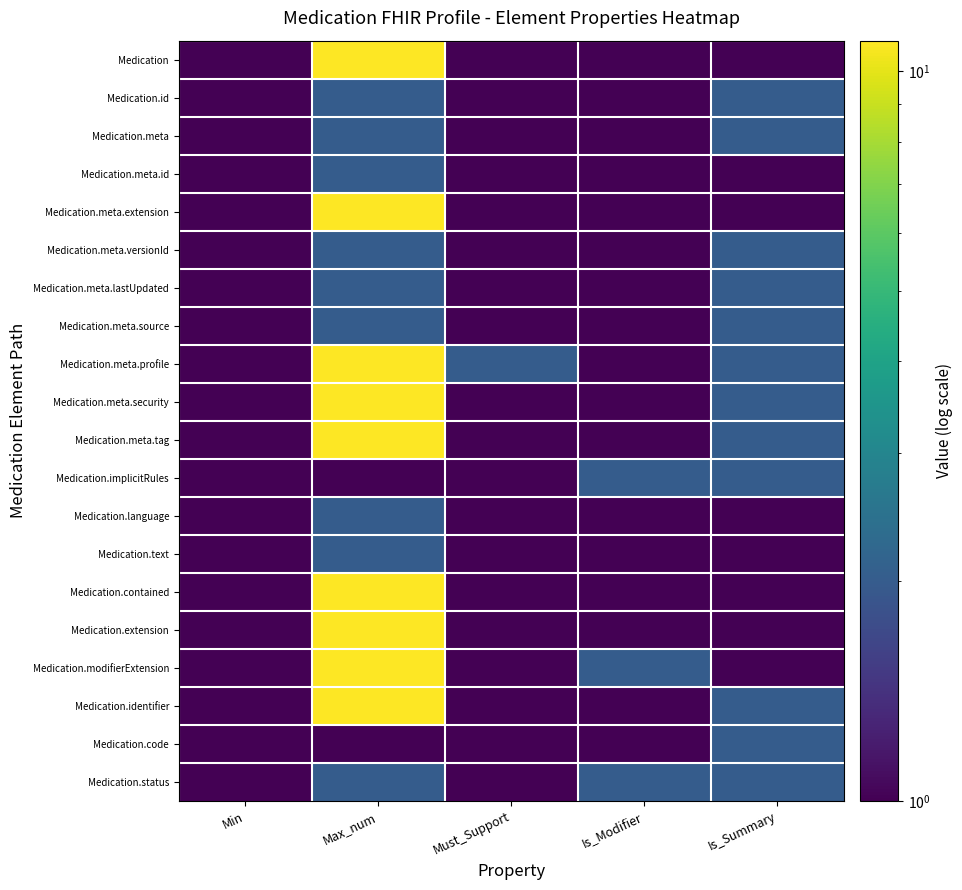

What is the total value across all series at Must_Support?

21